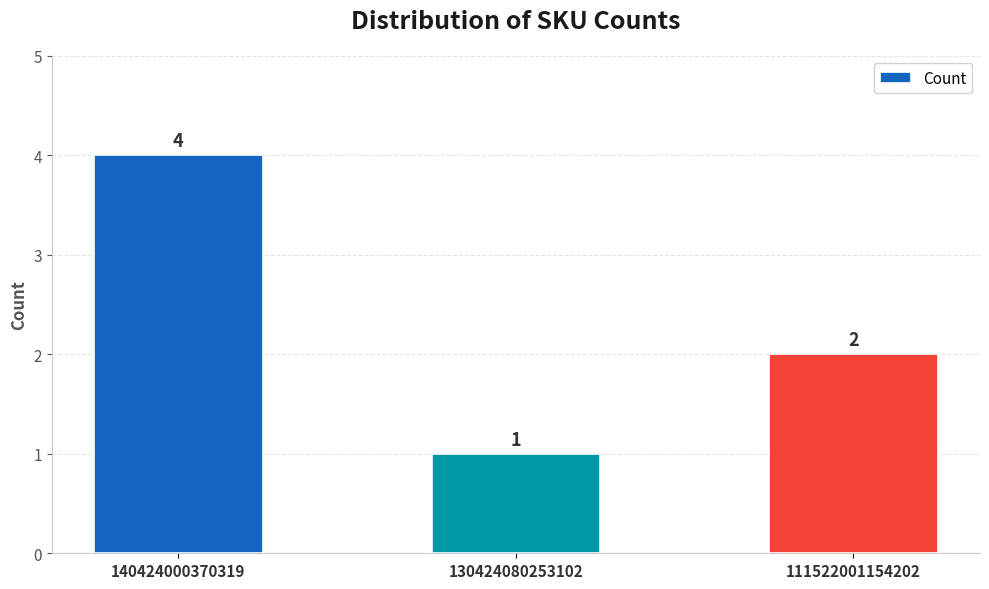

What is the difference between the maximum and minimum values?

3